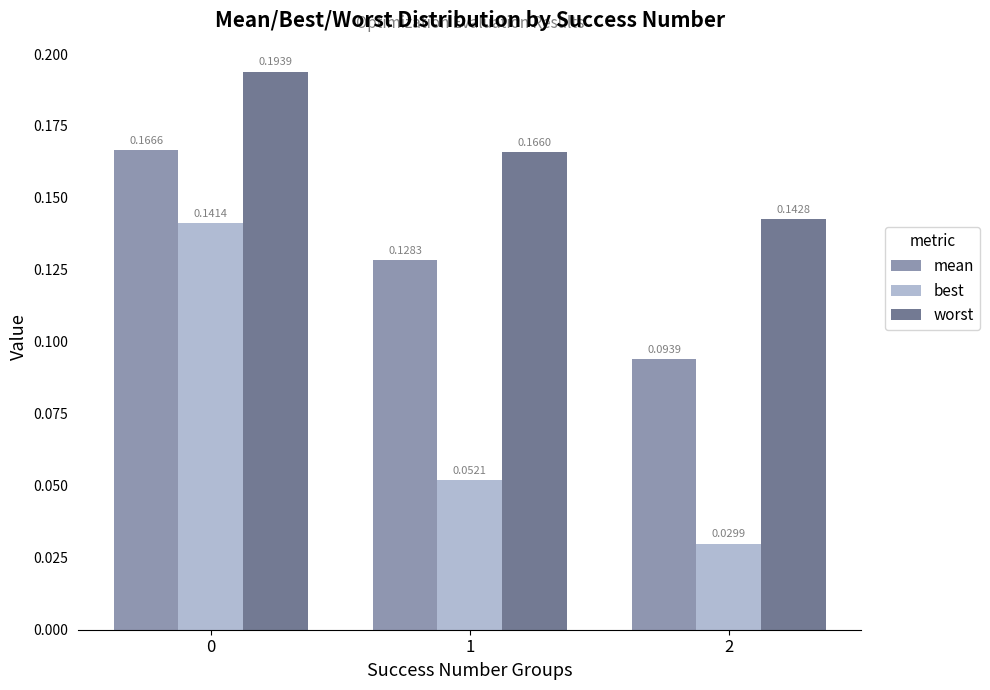

How many bars are there in each group?

3